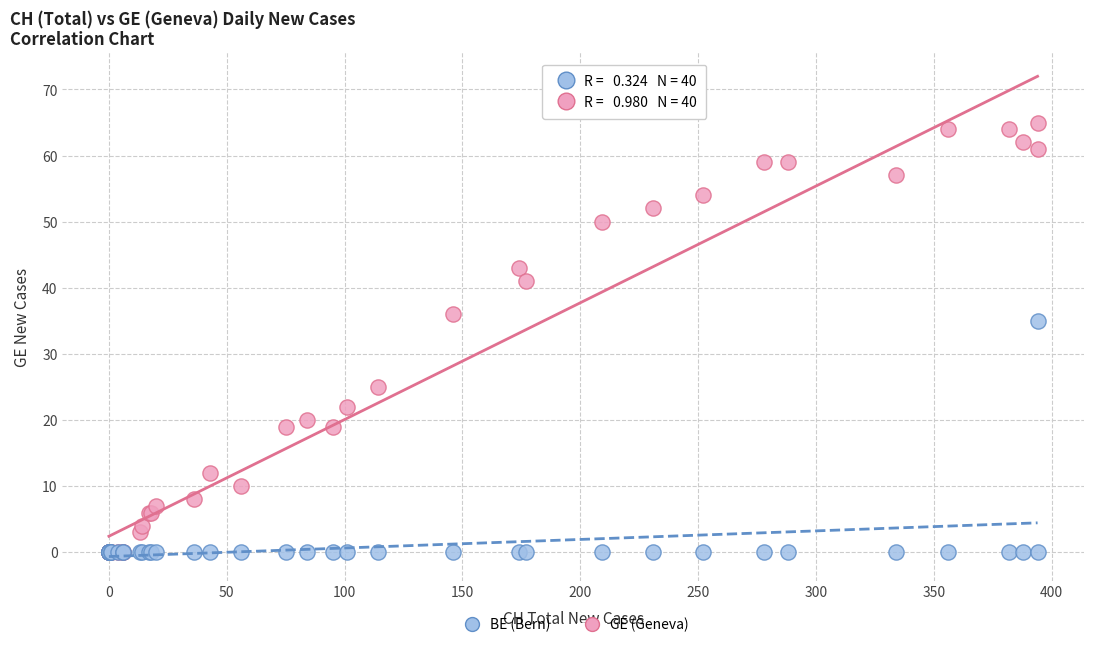

Across all series, what Y value is closest to 32?

35